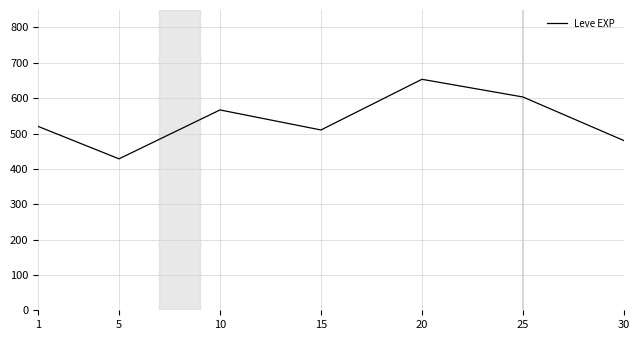

What is the greatest value displayed?

653.3